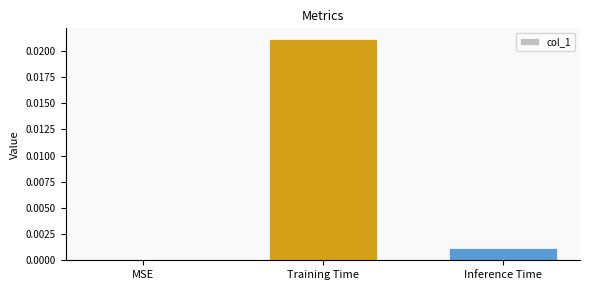

Which category has the highest value across all series?

Training Time